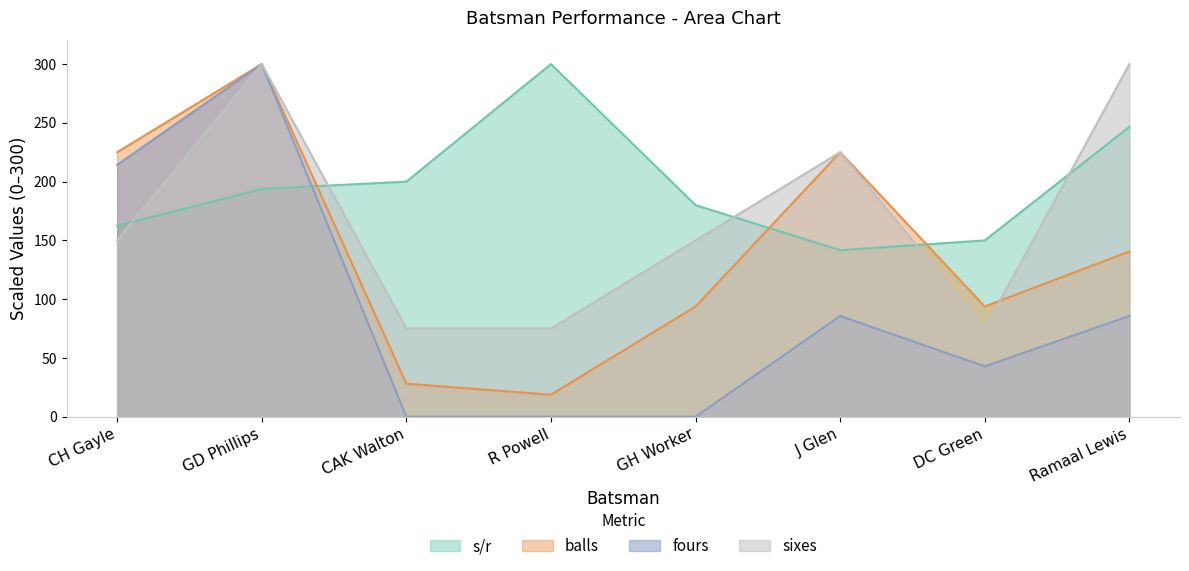

The sixes series shows 225.0 at J Glen. True or false?

True